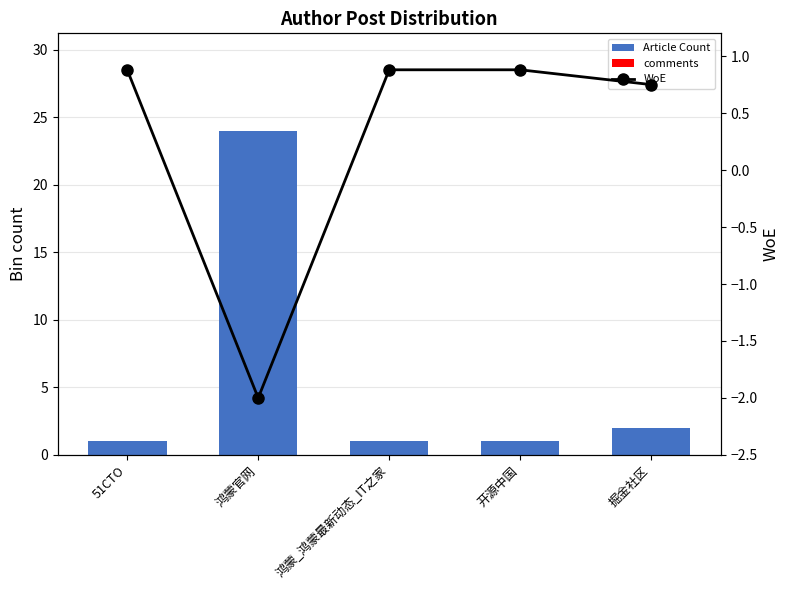

What is the total value across all series at 开源中国?

1.9